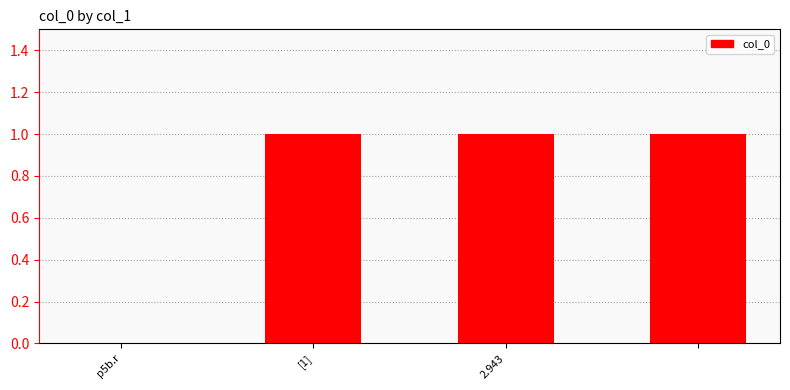

Reading left to right, extract all data points from this chart.

0	1	1	1